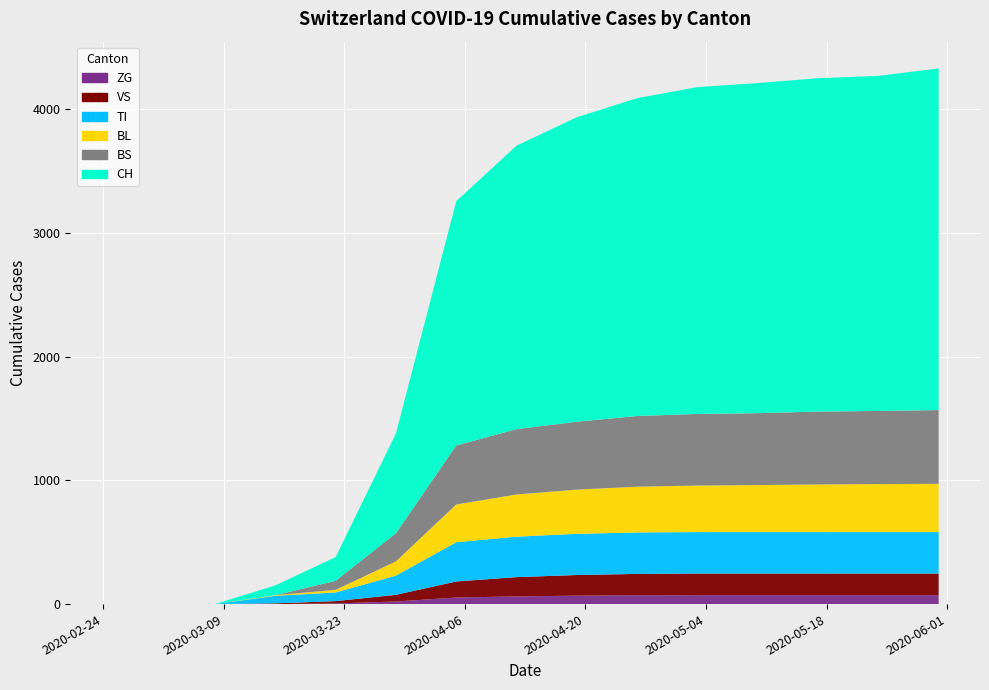

Reading right to left, what are all the values shown in this chart?

BS: 14=596	13=591	12=589	11=581	10=579	9=571	8=549	7=528	6=477	5=228	4=73	3=0	2=0	1=0	0=0
BL: 14=390	13=388	12=385	11=380	10=376	9=370	8=357	7=341	6=305	5=115	4=21	3=5	2=0	1=0	0=0
TI: 14=335	13=335	12=335	11=335	10=335	9=335	8=333	7=327	6=317	5=155	4=70	3=61	2=0	1=0	0=0
VS: 14=175	13=175	12=175	11=175	10=175	9=173	8=167	7=156	6=130	5=54	4=19	3=6	2=0	1=0	0=0
ZG: 14=72	13=72	12=72	11=72	10=72	9=71	8=68	7=62	6=53	5=21	4=5	3=0	2=0	1=0	0=0
CH: 14=2761	13=2708	12=2694	11=2668	10=2641	9=2569	8=2461	7=2291	6=1974	5=806	4=192	3=79	2=0	1=0	0=0